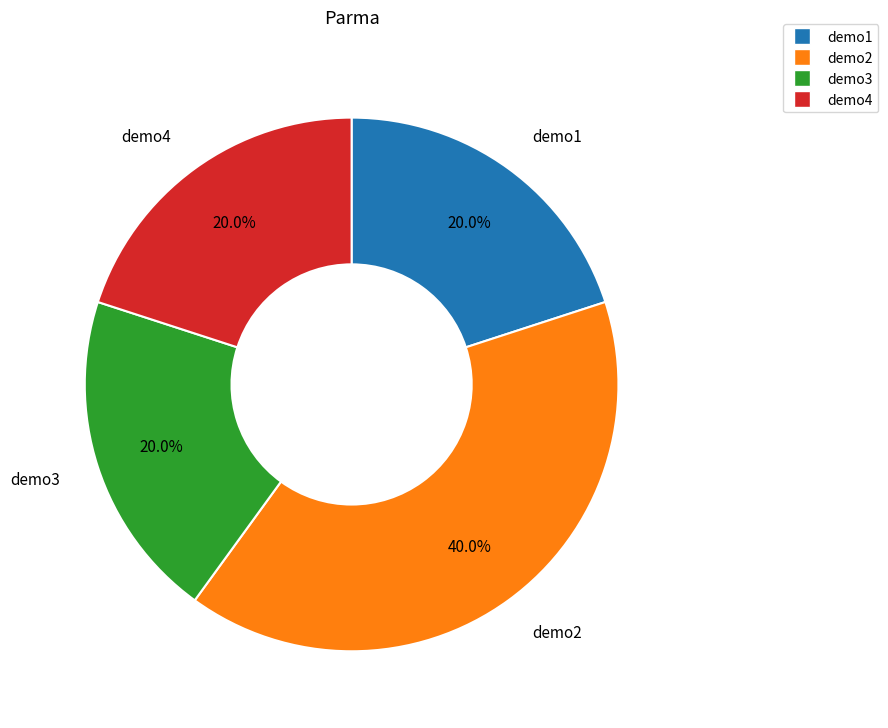

To the nearest percent, what portion does demo1 represent?

20%